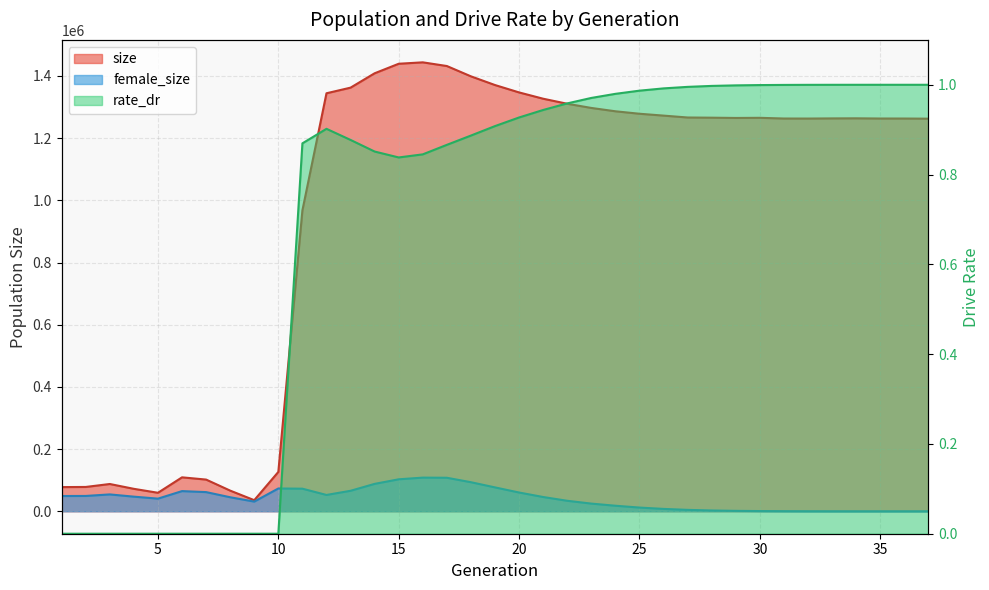

True or false: rate_dr has a value of 1.6 at 18.

False